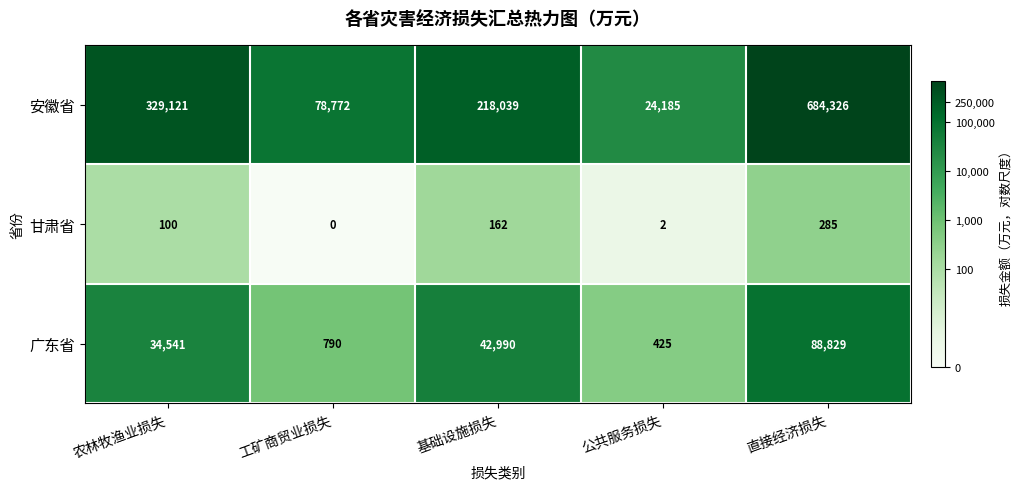

What is the average value of the 甘肃省 series?

110